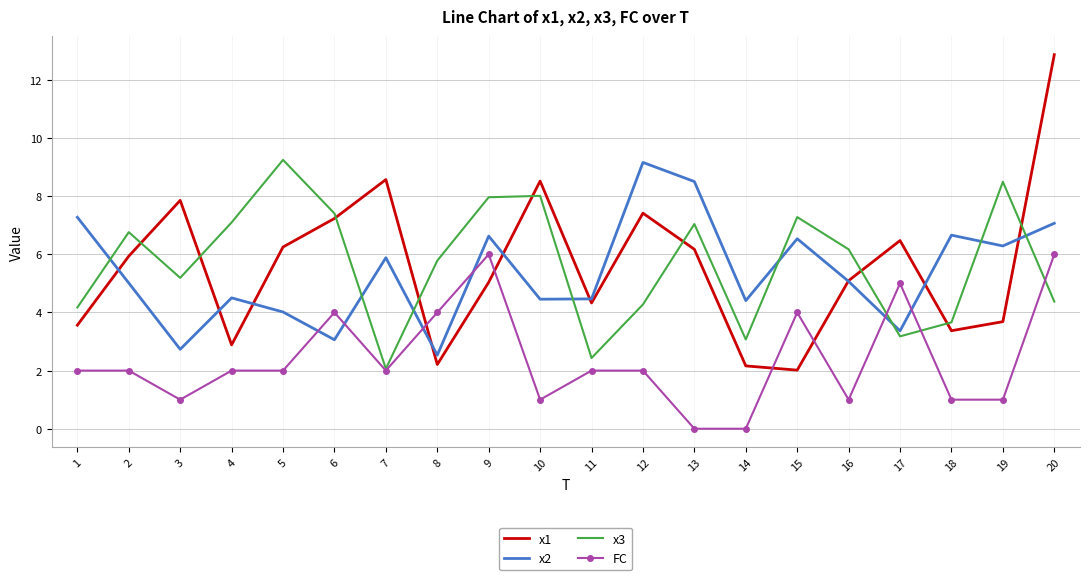

Rank the series at 4 from lowest to highest value.

FC, x1, x2, x3